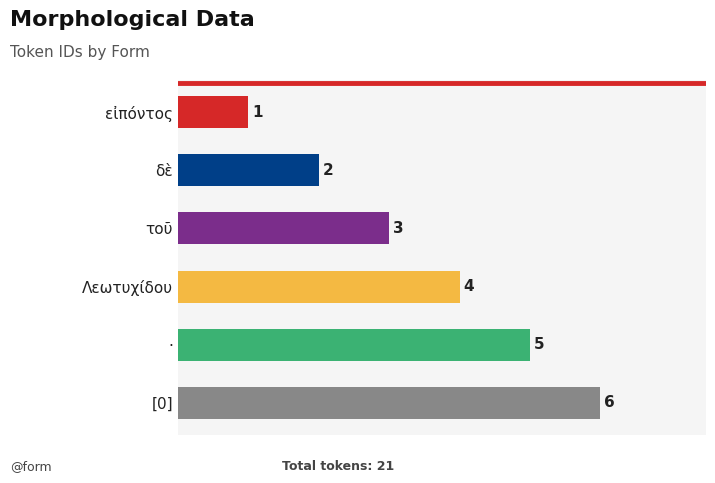

Where is the data nearest to the value 3?

τοῦ